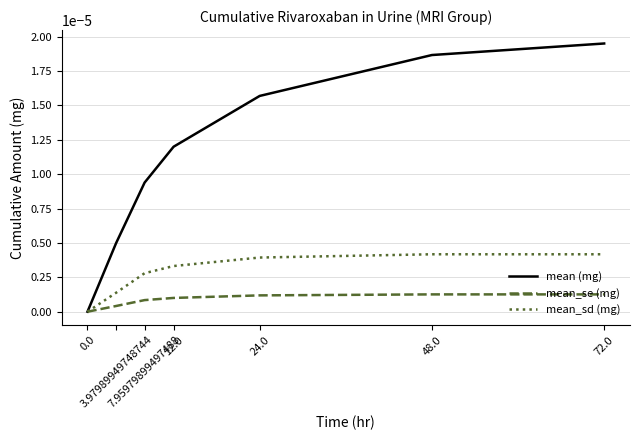

Which series has the largest range (max minus min)?

mean (mg)